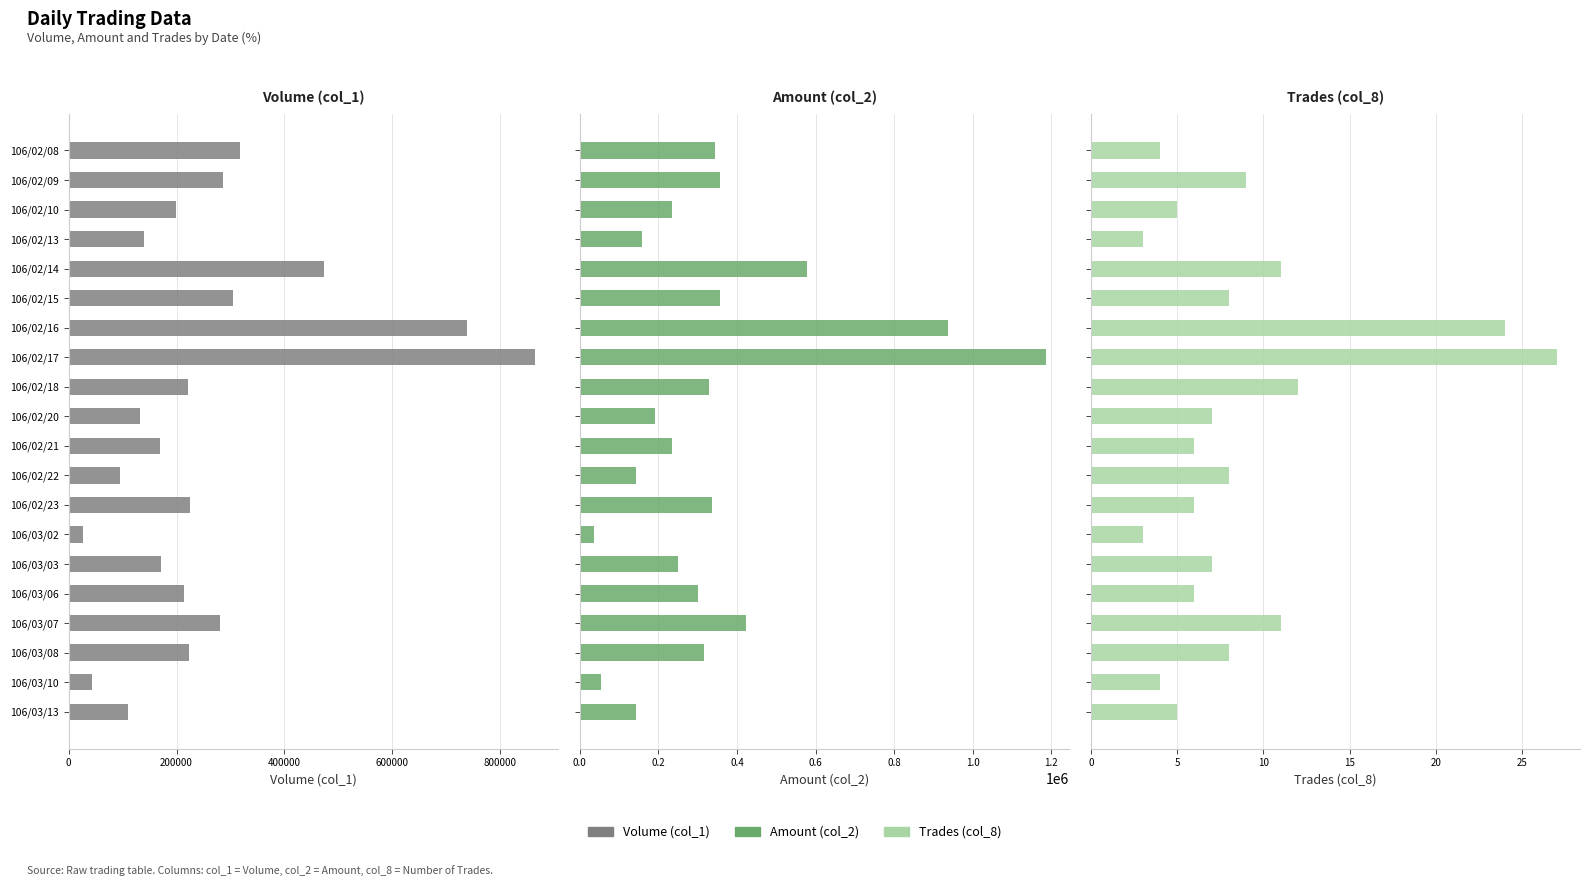

What position from the right is 106/03/13?

1